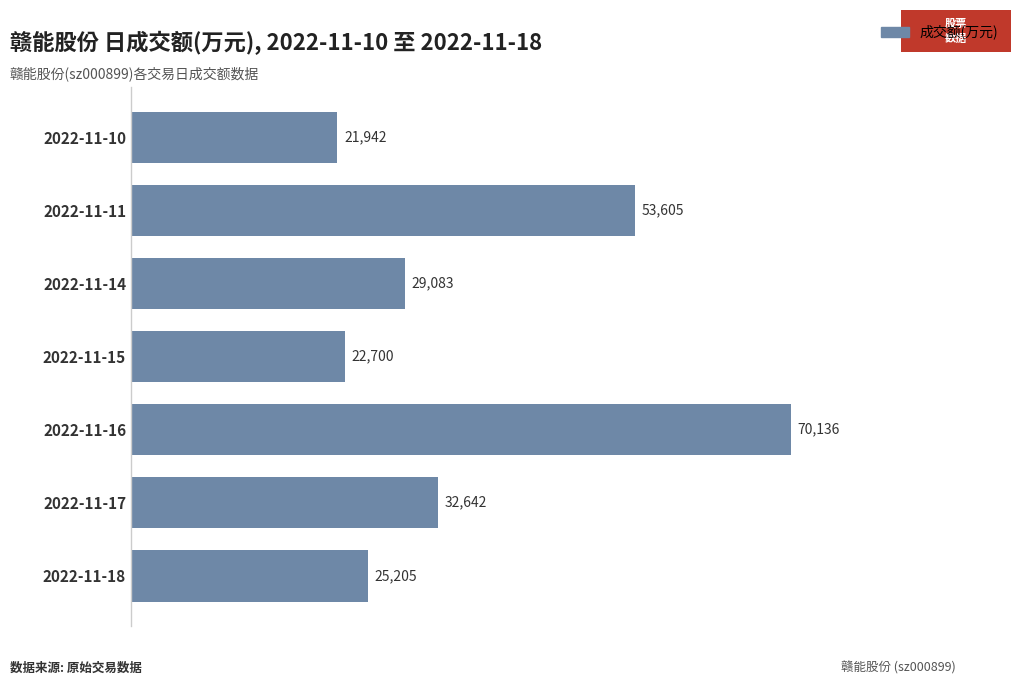

Count the number of categories in the chart.

7